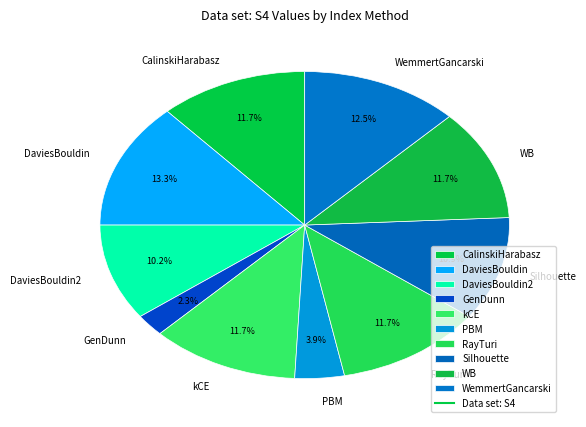

Does any single category account for the majority?

No